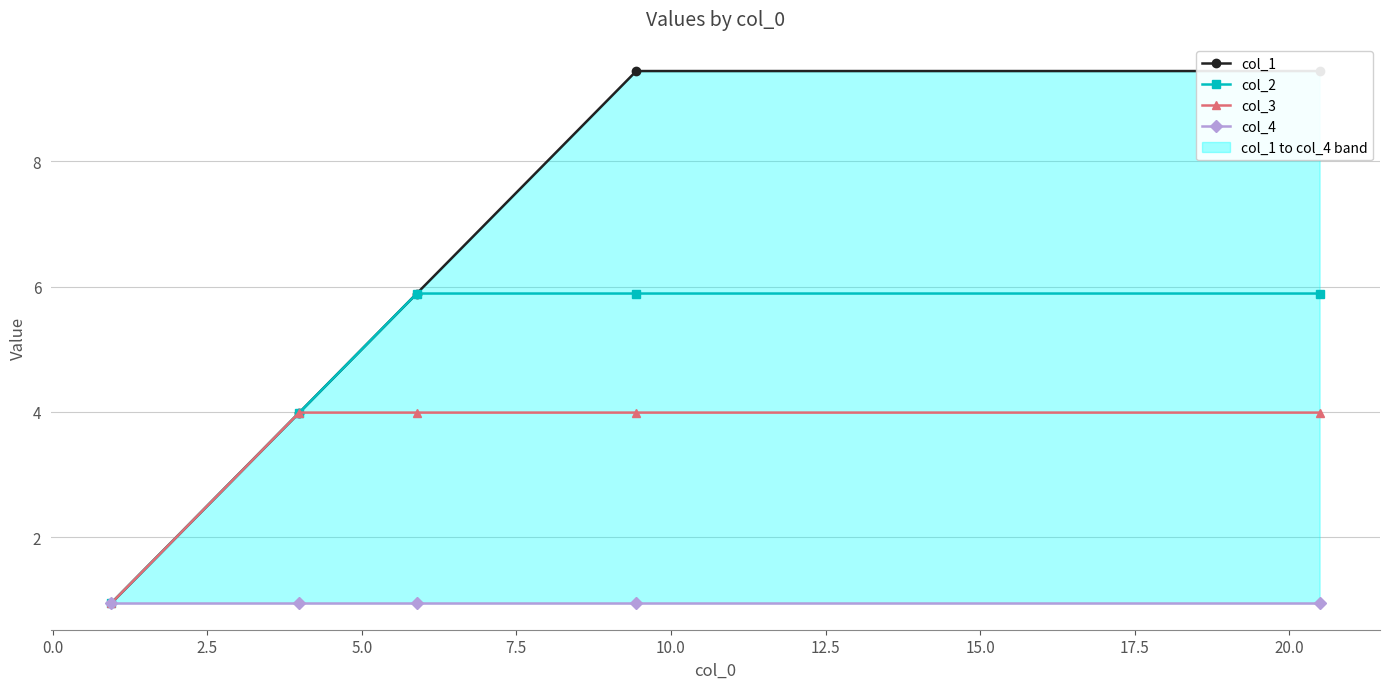

What is the value of the col_2 point at the 5th from the left?

5.9